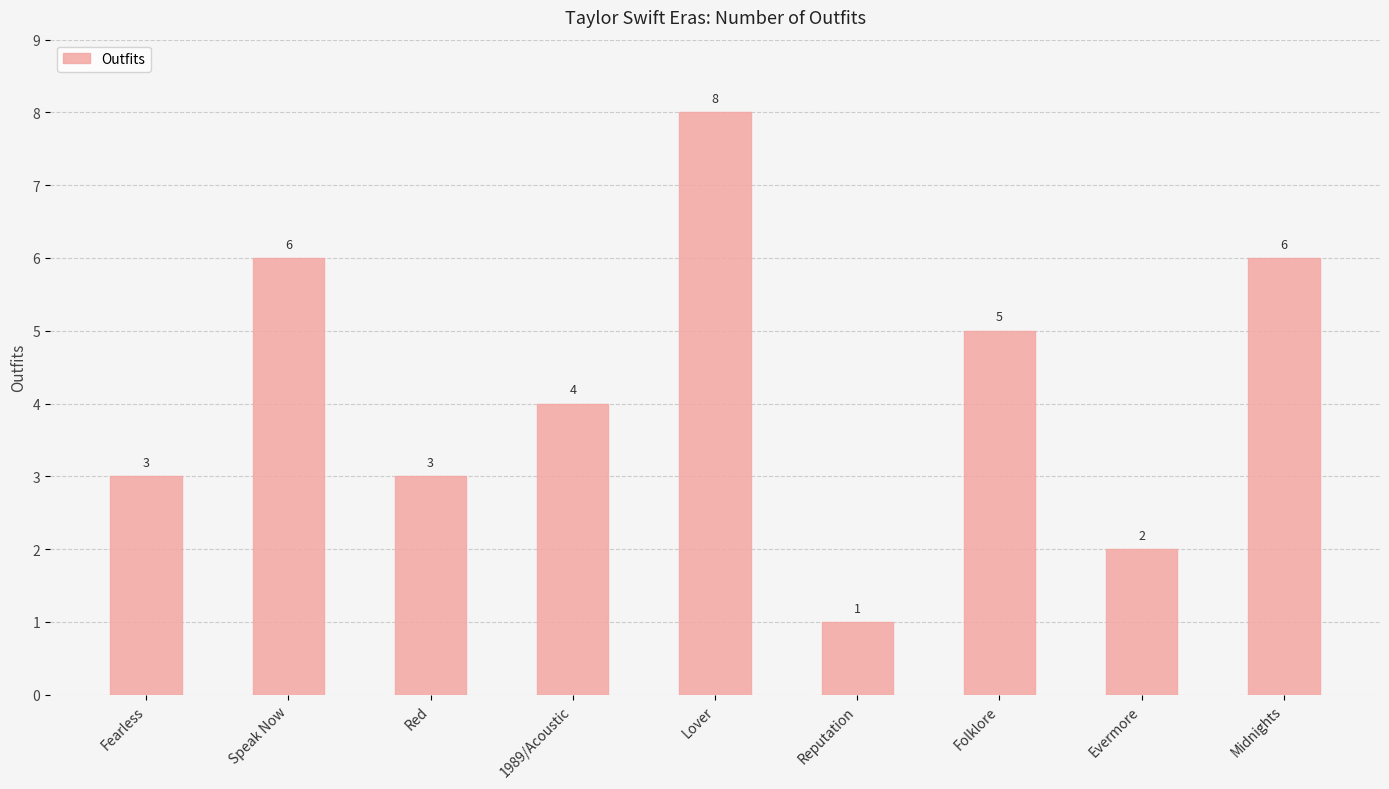

How many values are between 3 and 6?

6